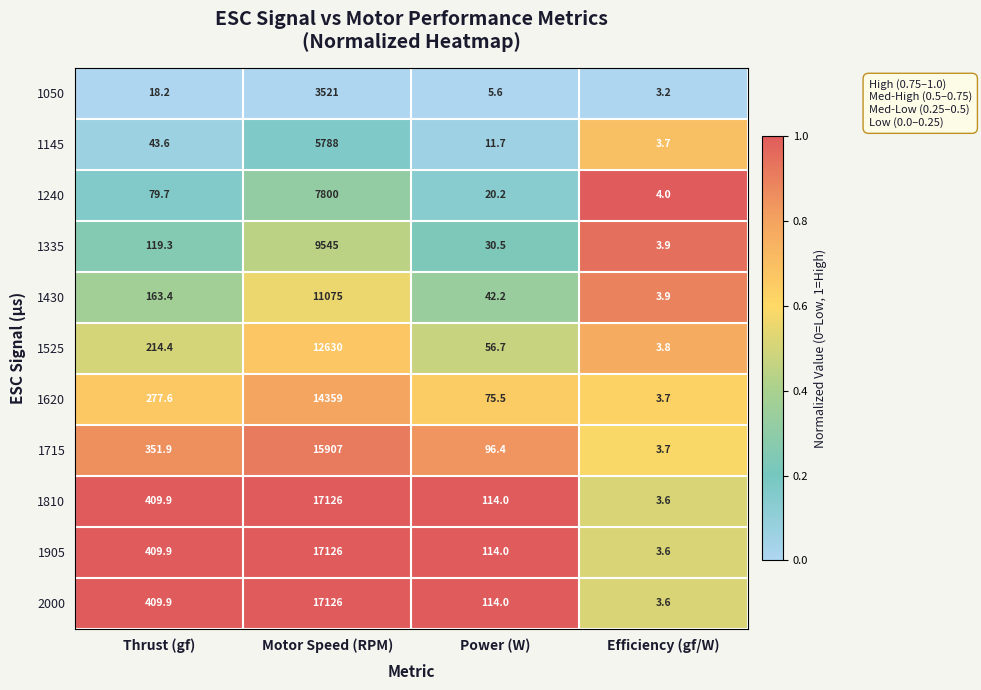

True or false: 1620 has a value of 3.7 at Efficiency (gf/W).

True